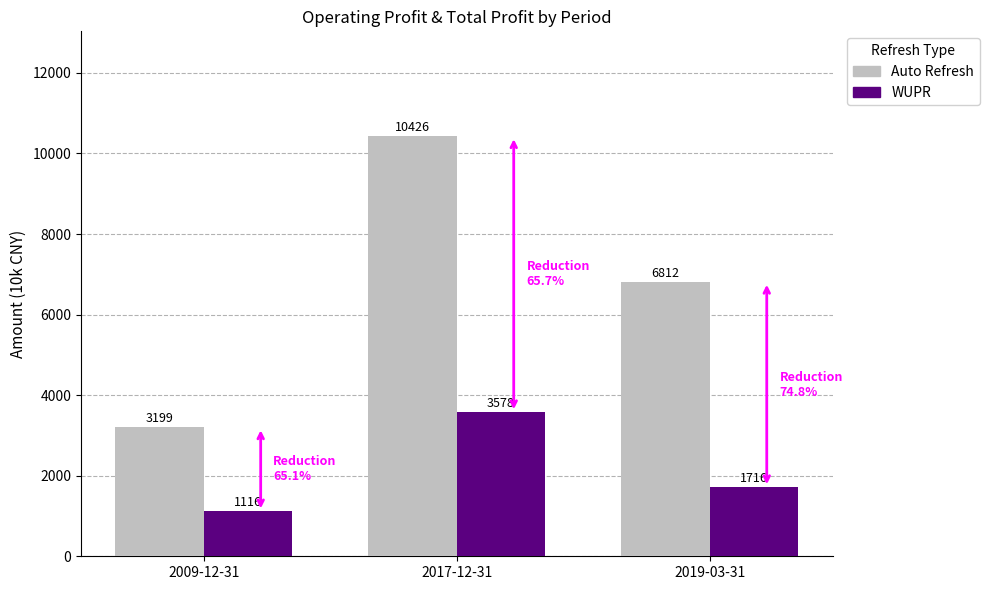

List the labels in order of Auto Refresh value, largest first.

2017-12-31, 2019-03-31, 2009-12-31